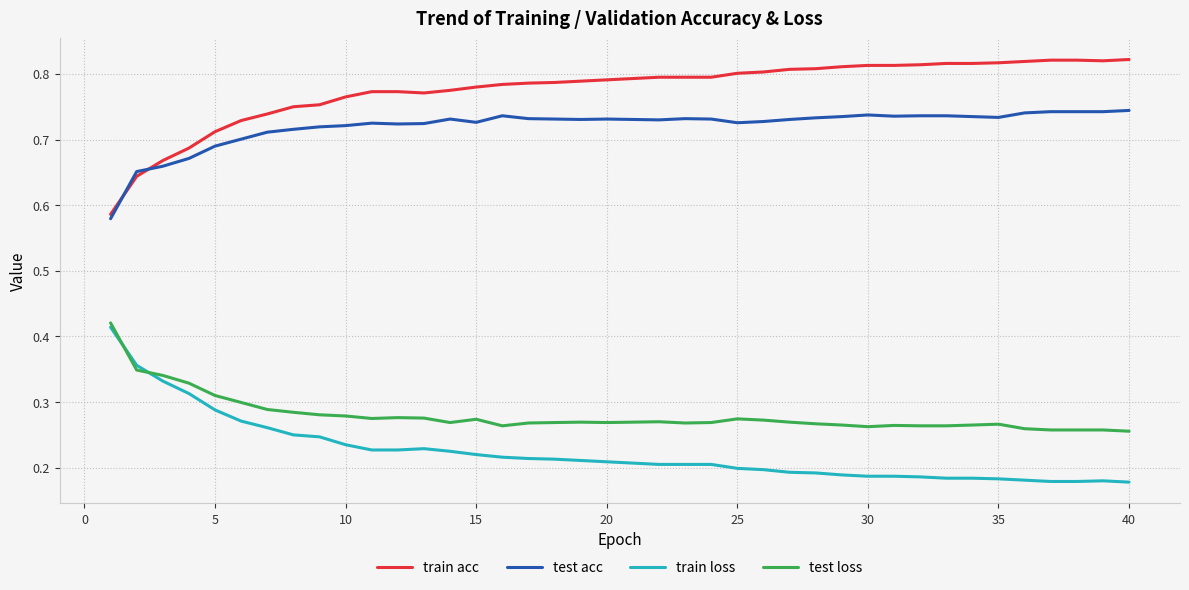

True or false: test loss and test acc cross at least once.

False